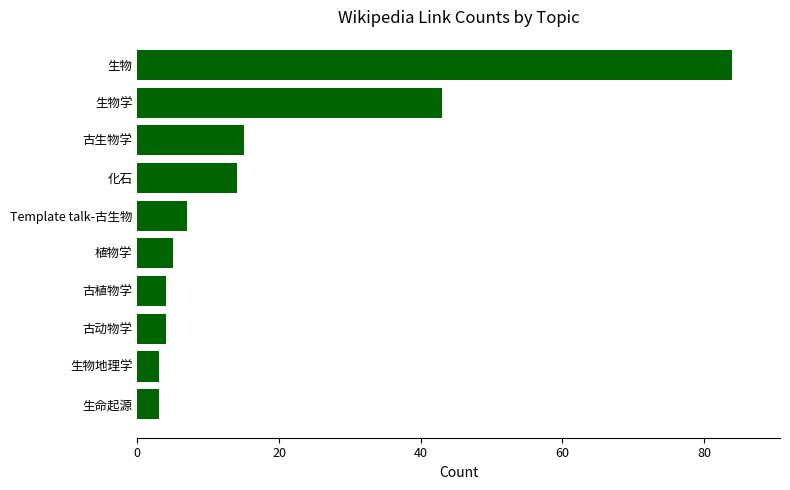

Read the value at 化石.

14